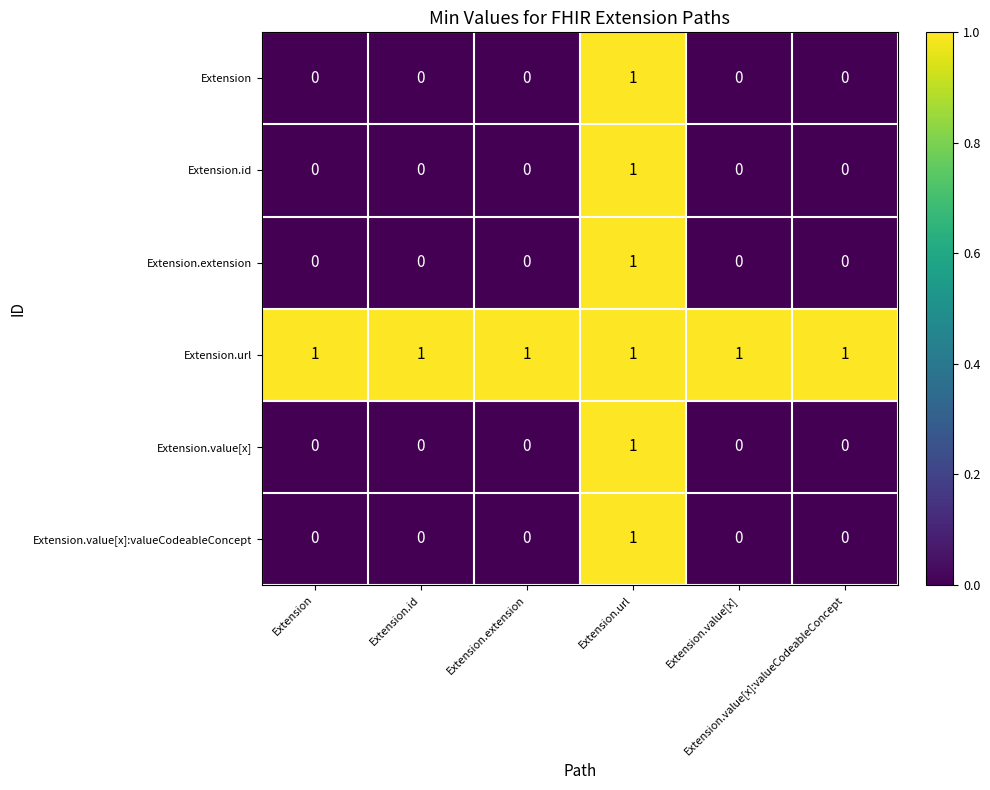

At how many categories does at least one series exceed 0?

6